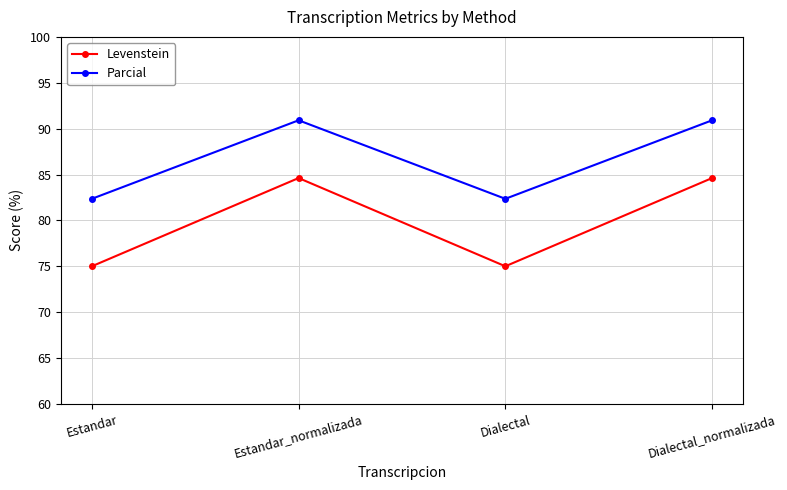

How many distinct data groups are displayed?

2